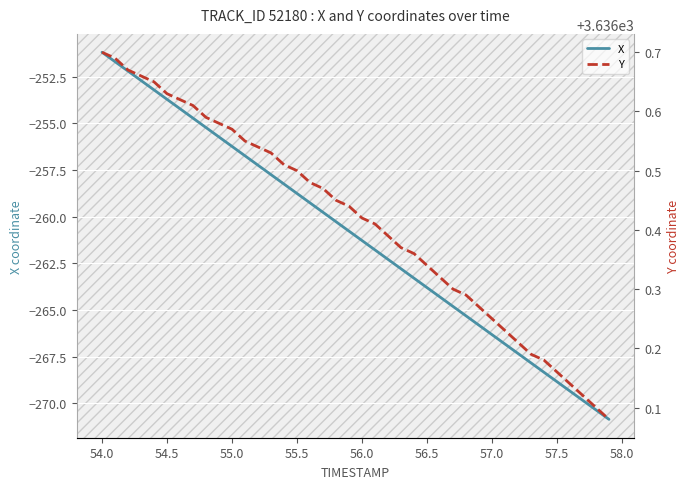

Where does the X series first go above -260?

54.0